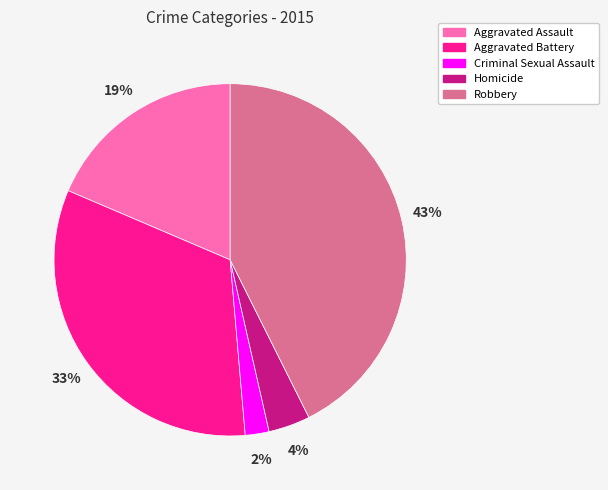

To the nearest percent, what portion does Criminal Sexual Assault represent?

2%